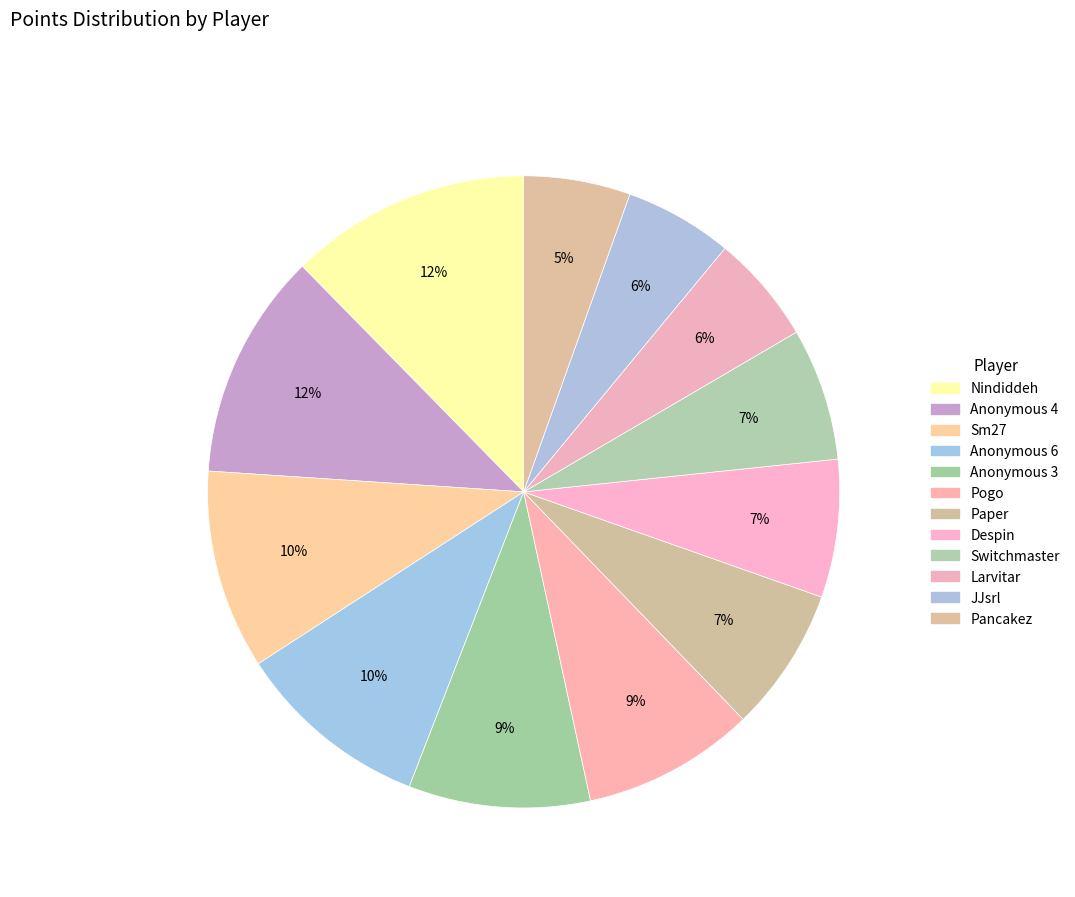

Does any single category account for the majority?

No